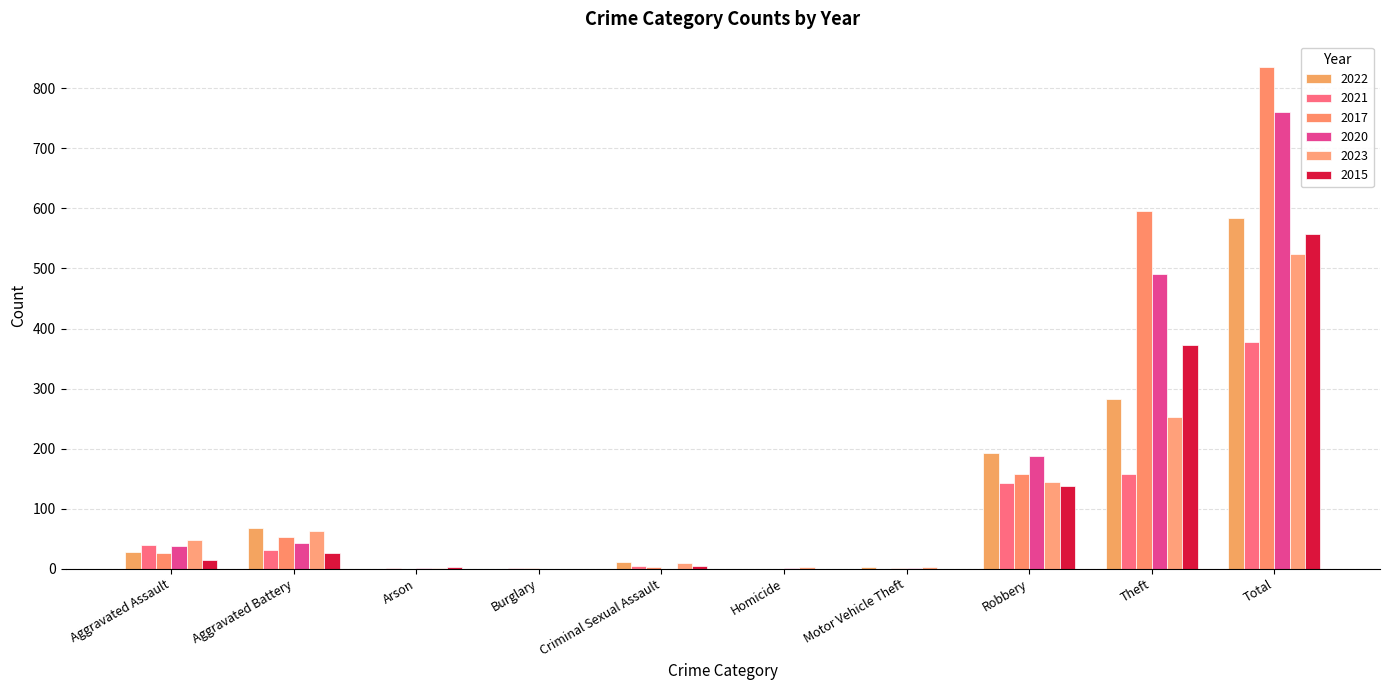

What is the difference between the maximum and second lowest values in the 2022 series?

584